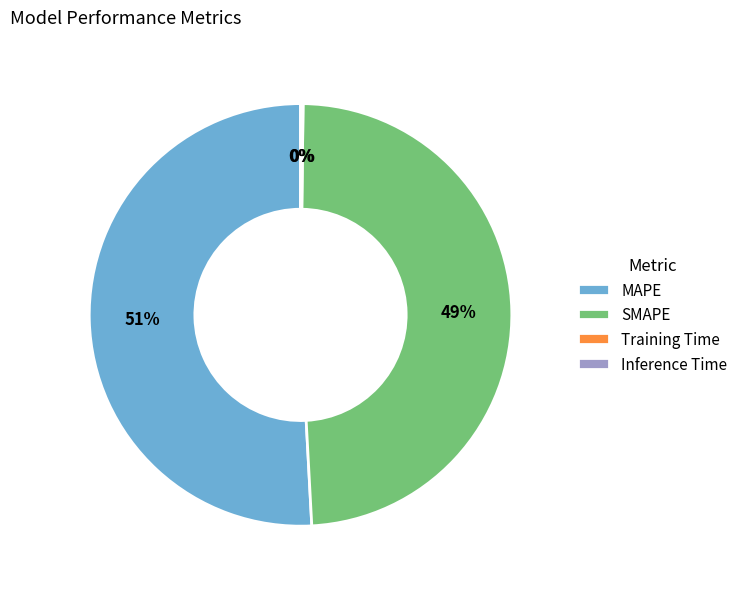

To the nearest percent, what is the average slice percentage?

25%